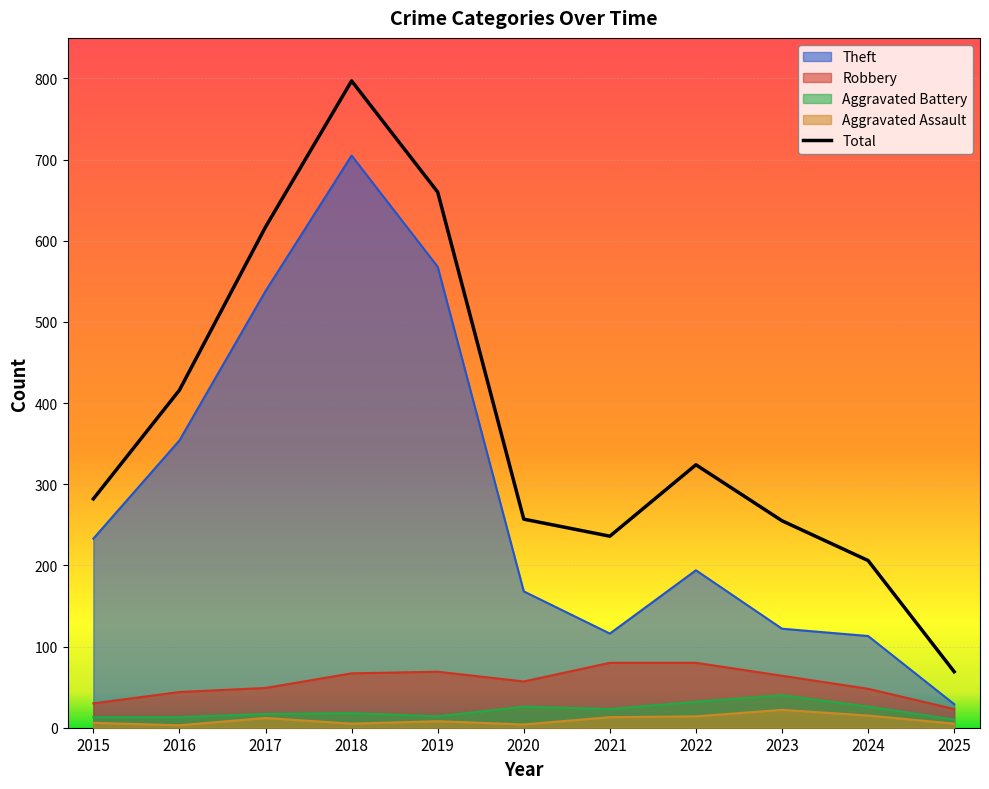

True or false: Aggravated Assault and Total intersect in this chart.

False